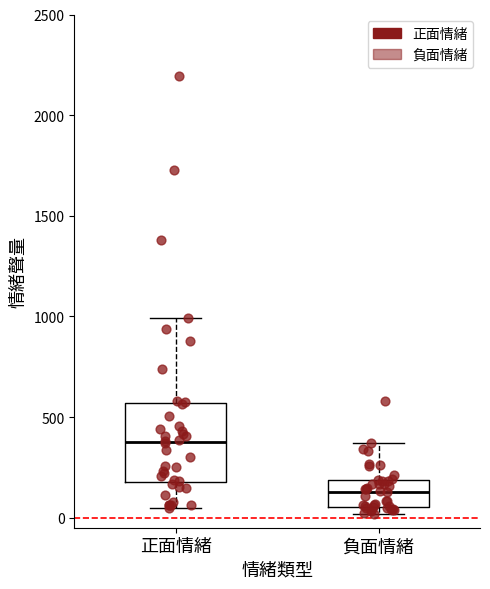

Comparing the boxes themselves (not the whiskers), which one is the tallest?

正面情緒